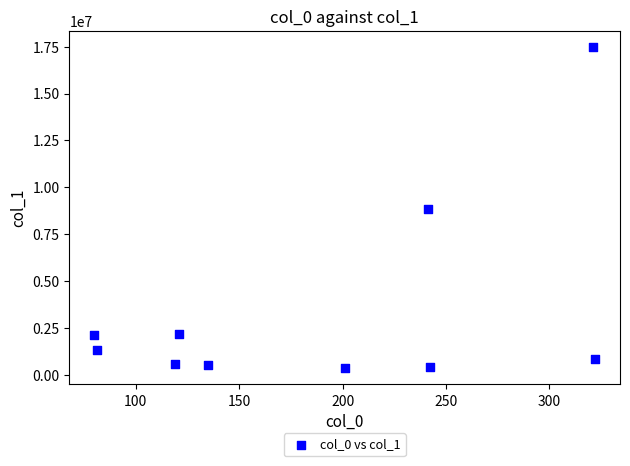

What is the range of Y values (max minus min)?

17136860.0